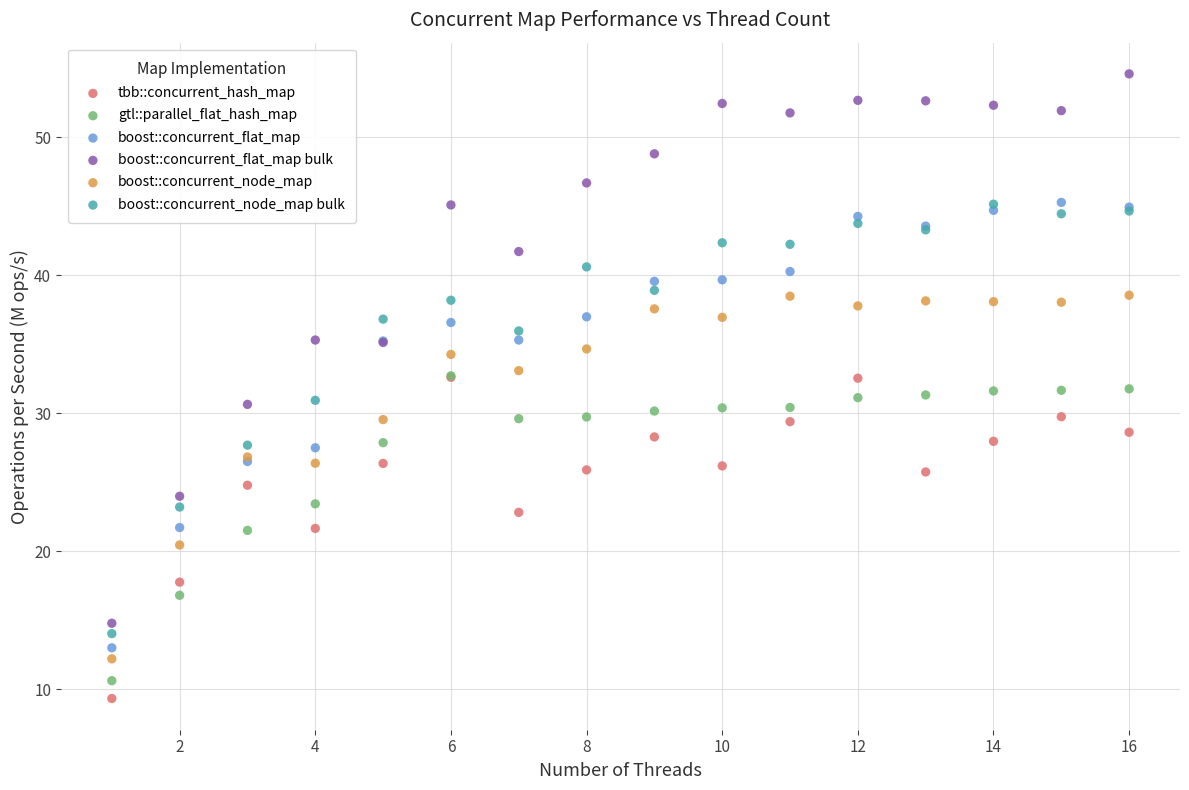

Which series contains the highest Y value?

boost::concurrent_flat_map bulk